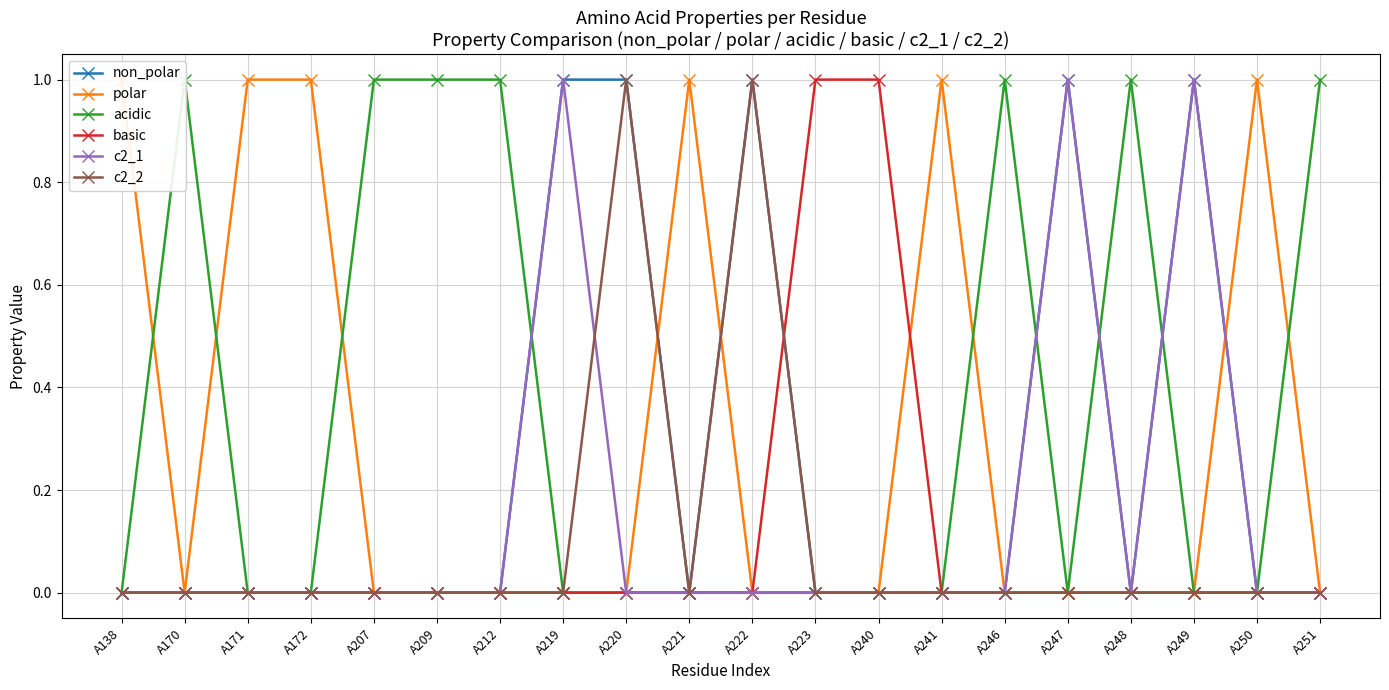

True or false: acidic and basic cross at least once.

False